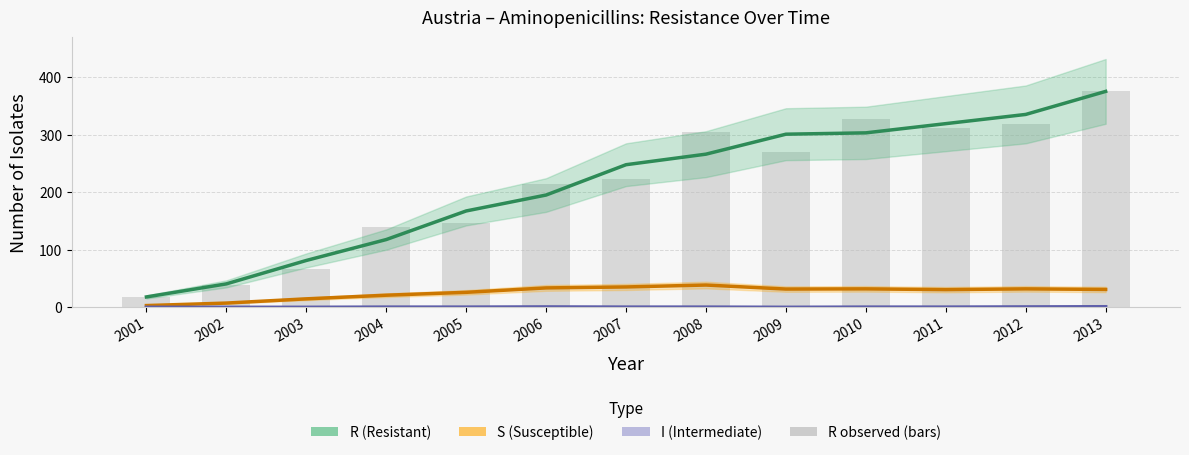

At which category is the sum across all series the highest?

2013